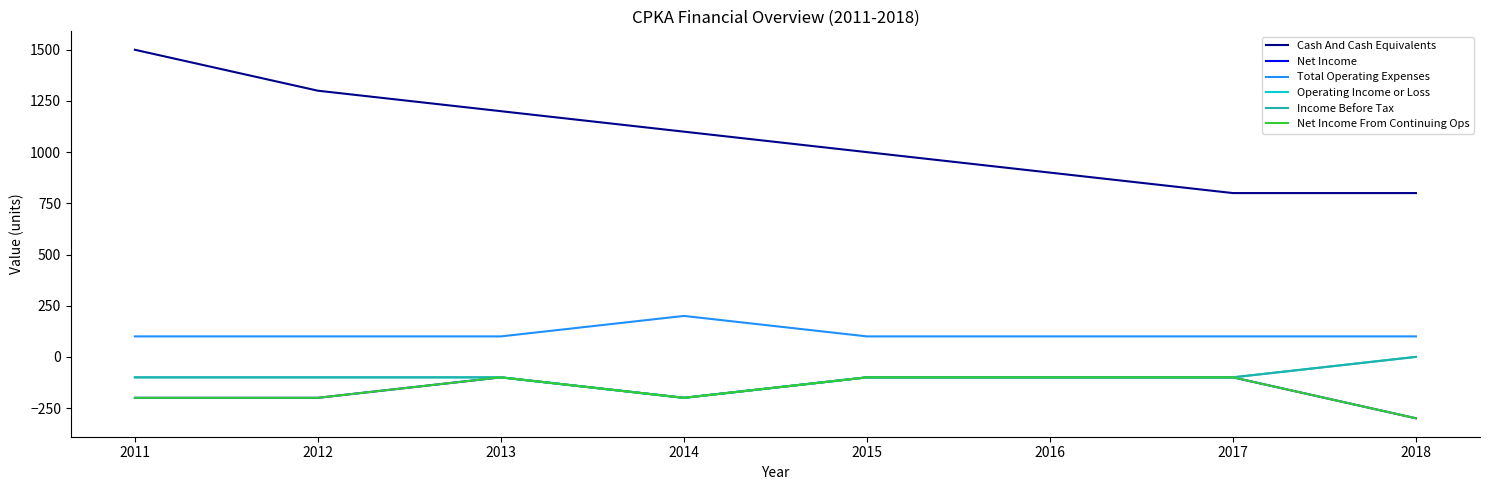

Does the chart have visible grid lines?

No